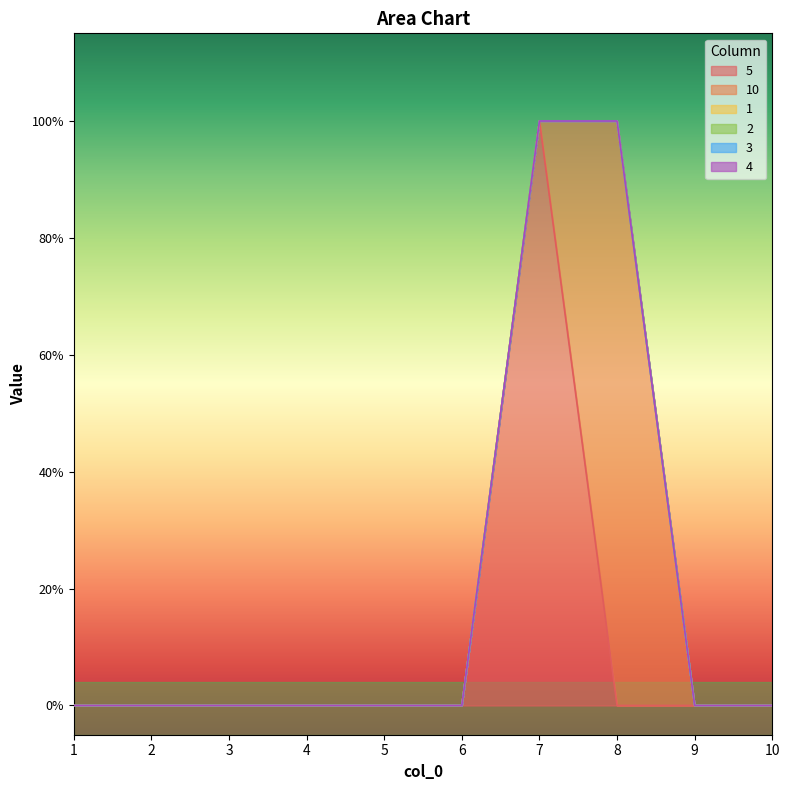

True or false: 10 and 1 cross at least once.

False